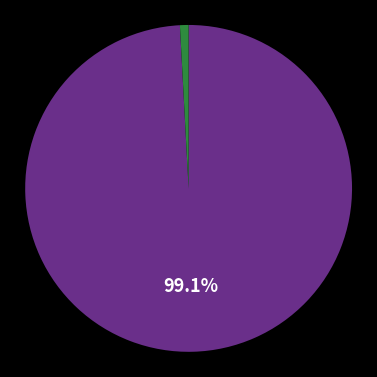

Count the number of slices in the pie.

2